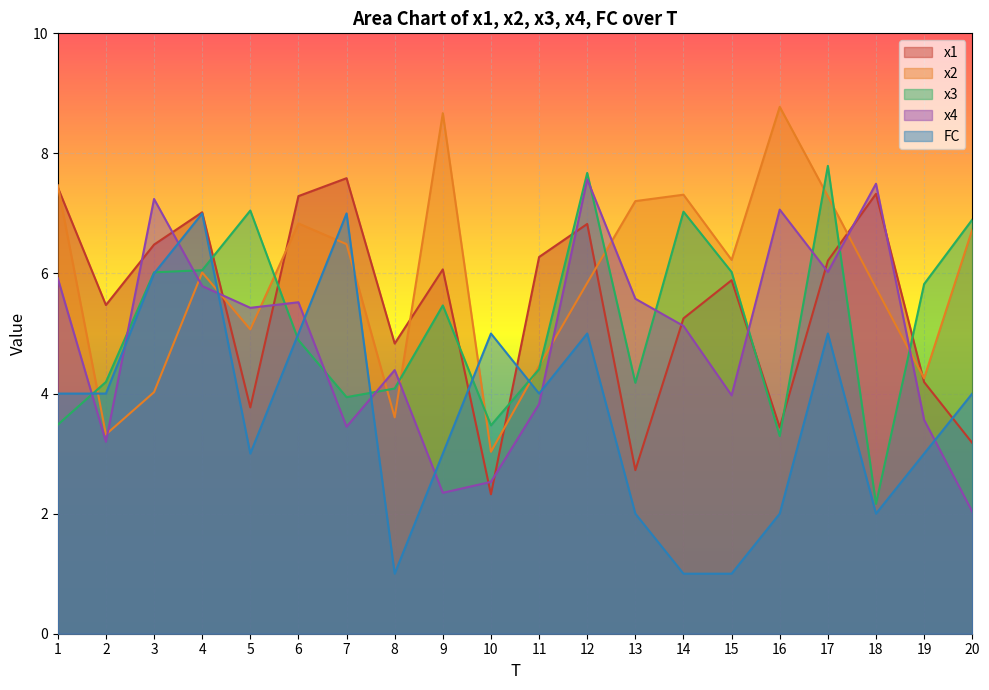

Which category has the highest value across all series?

16